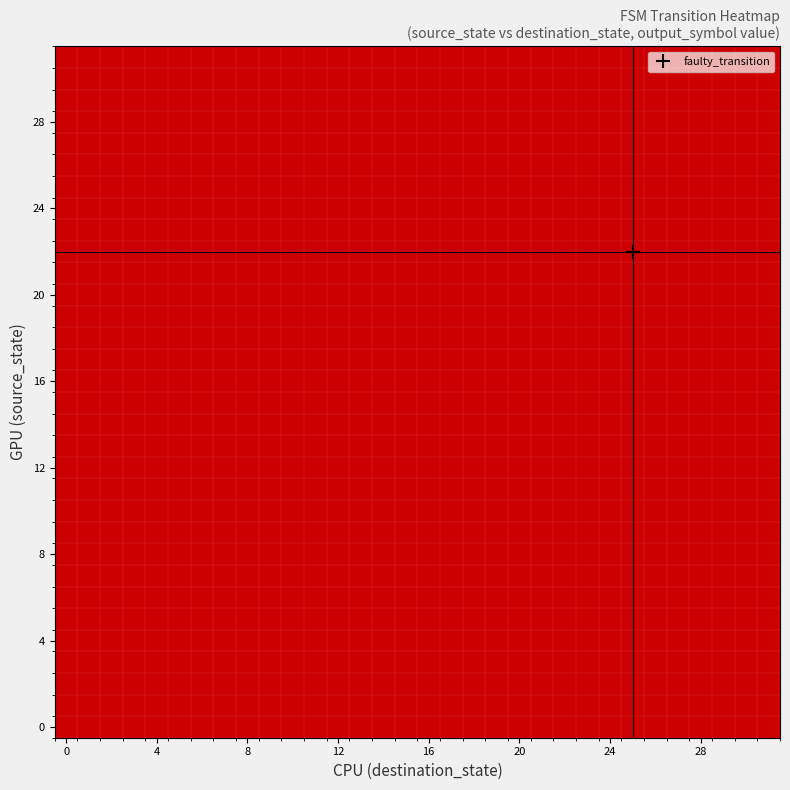

Count the number of categories in the chart.

32